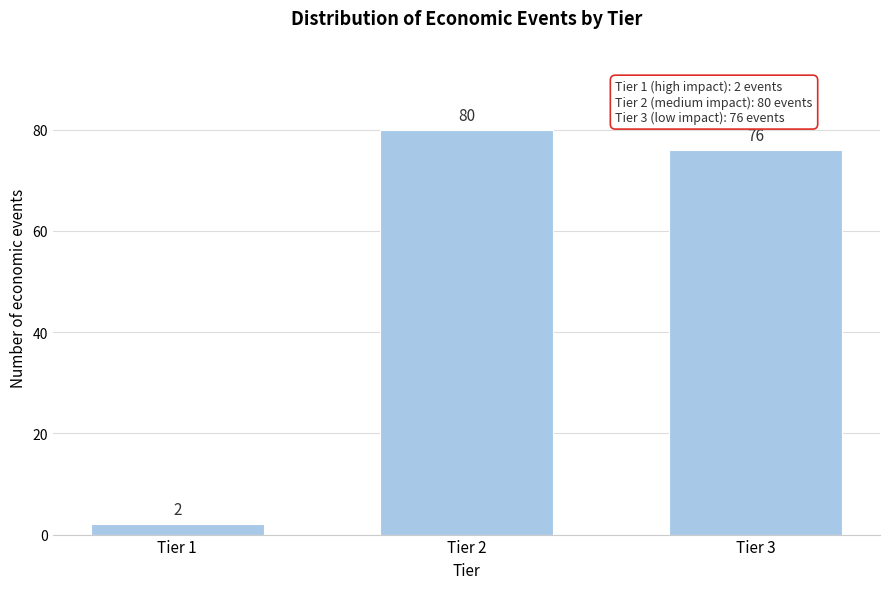

Reading left to right, transcribe all the data shown in this chart.

2	80	76